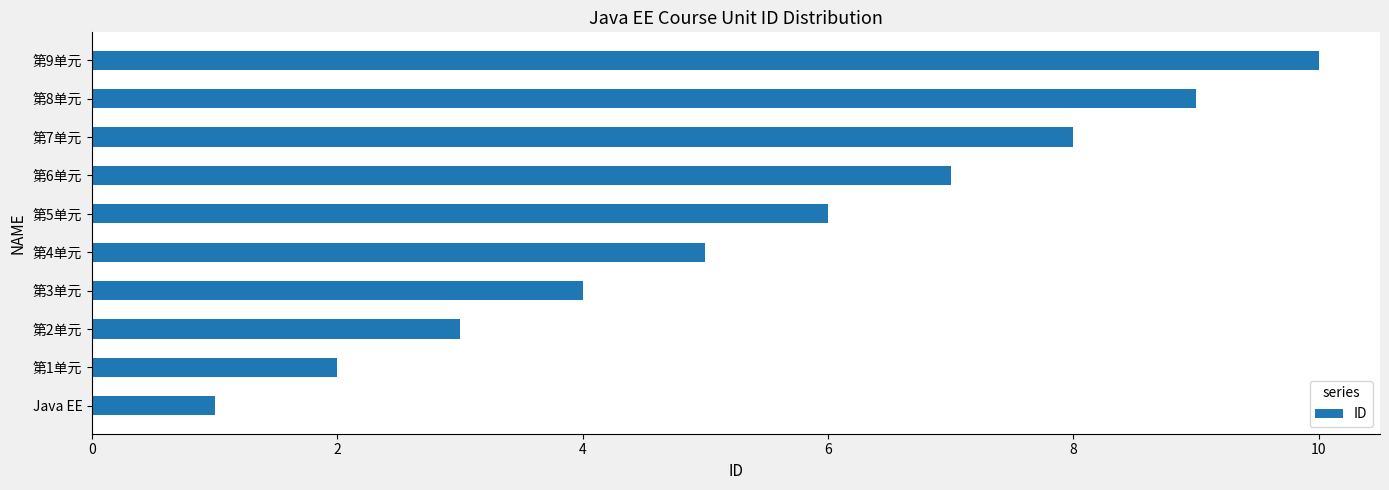

Rank the categories by value from highest to lowest.

第9单元, 第8单元, 第7单元, 第6单元, 第5单元, 第4单元, 第3单元, 第2单元, 第1单元, Java EE